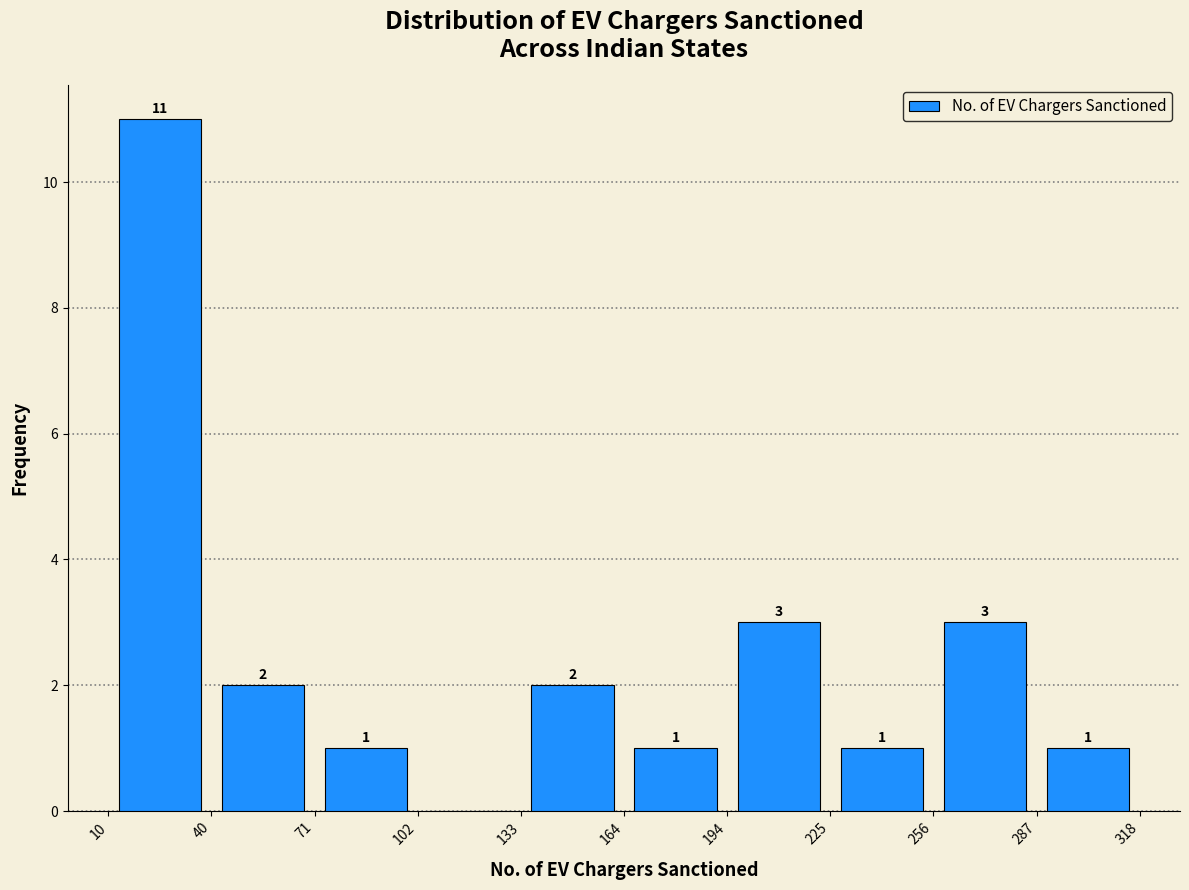

Which range on the x-axis has the tallest bar?

10 to 40